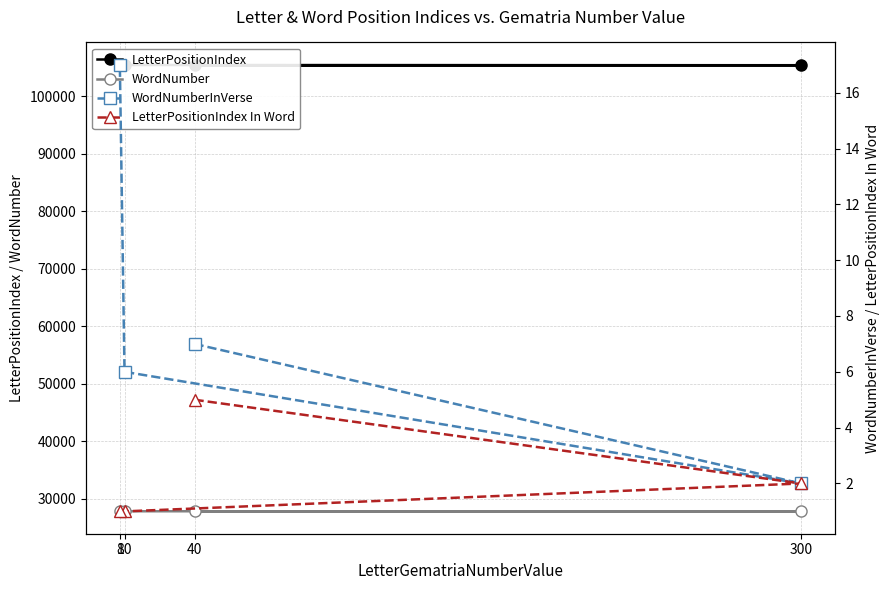

What is the sum of all LetterPositionIndex In Word values?

9